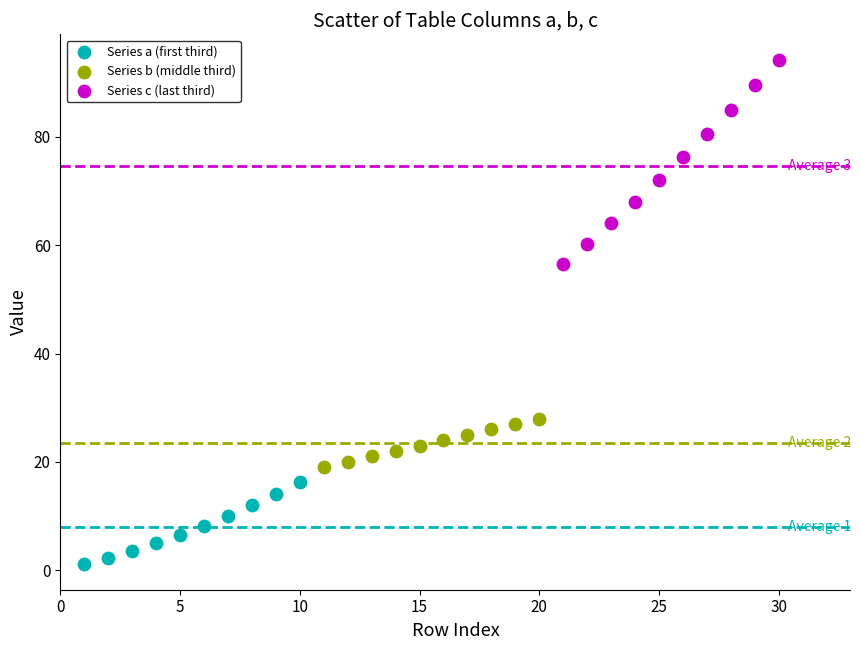

Which series reaches the maximum Y coordinate?

Series c (last third)